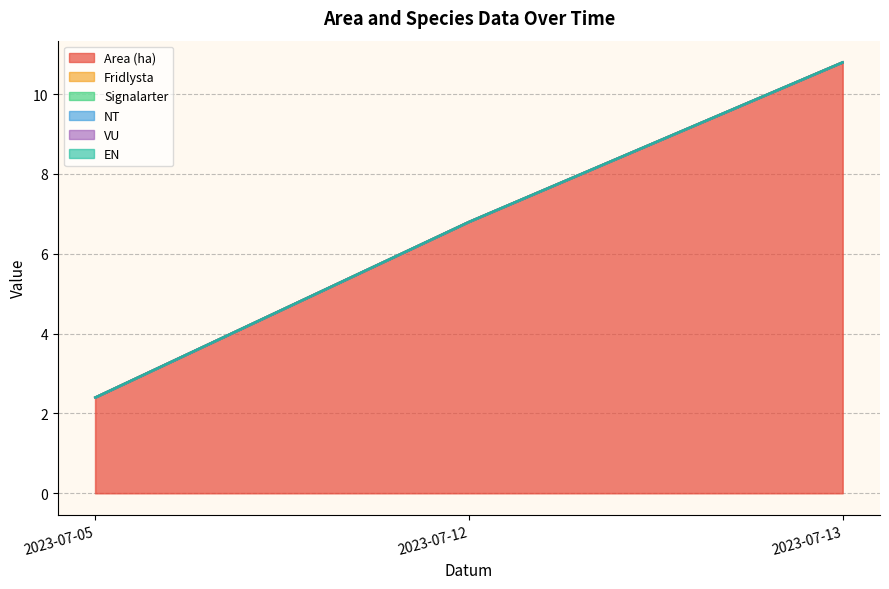

Between 2023-07-05 and 2023-07-12, which series saw the biggest shift?

Area (ha)